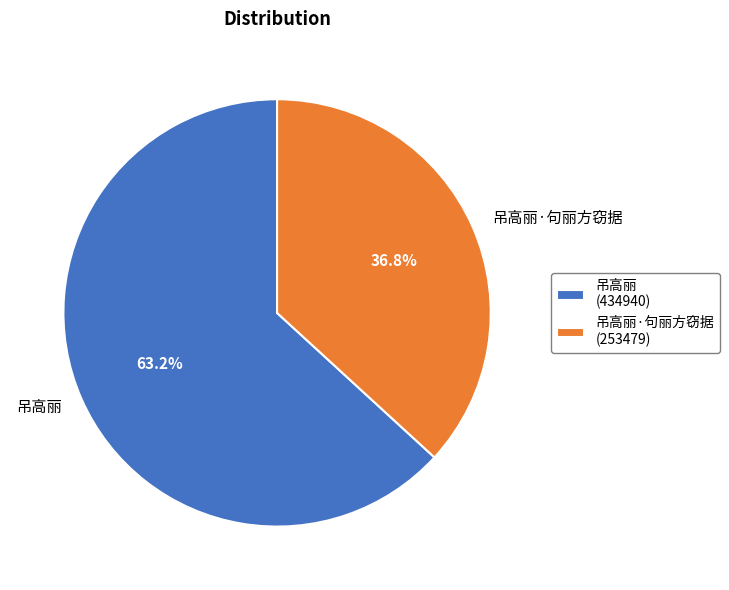

The 吊高丽·句丽方窃据 slice represents 37% of the pie. True or false?

True